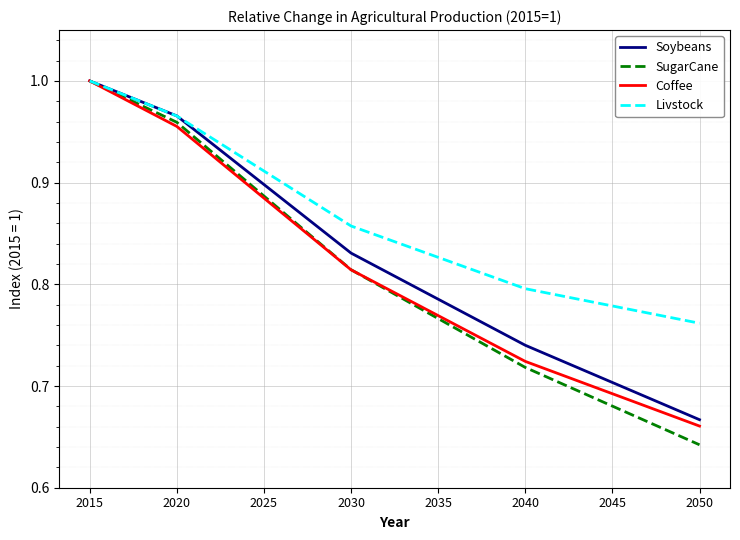

True or false: Soybeans has more than 1 interior local peaks.

False